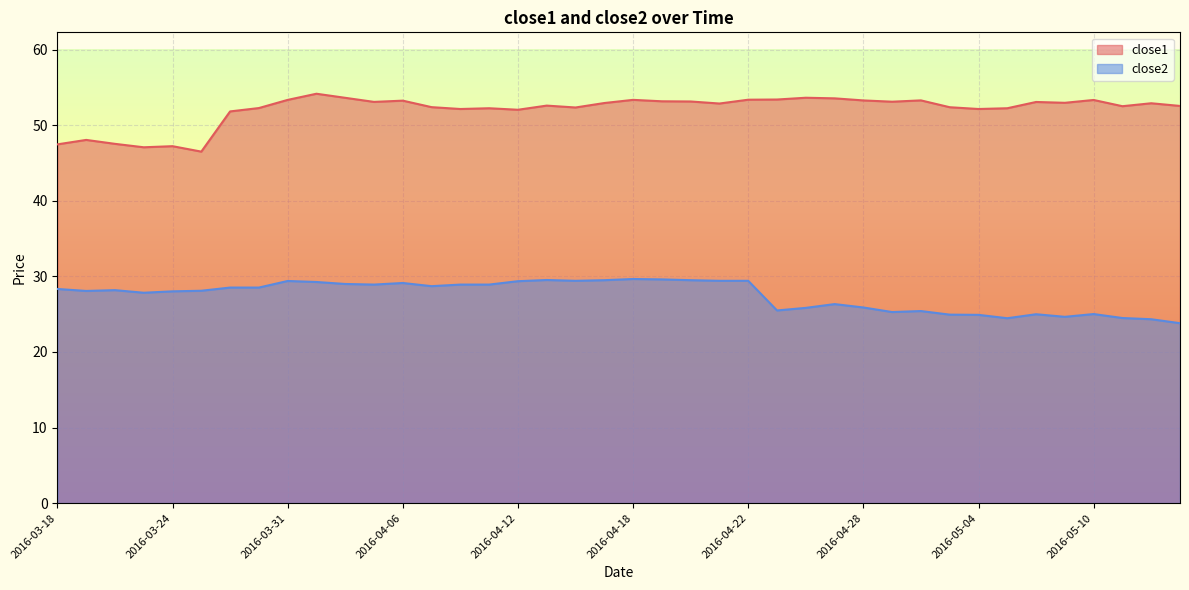

True or false: close2 and close1 intersect in this chart.

False